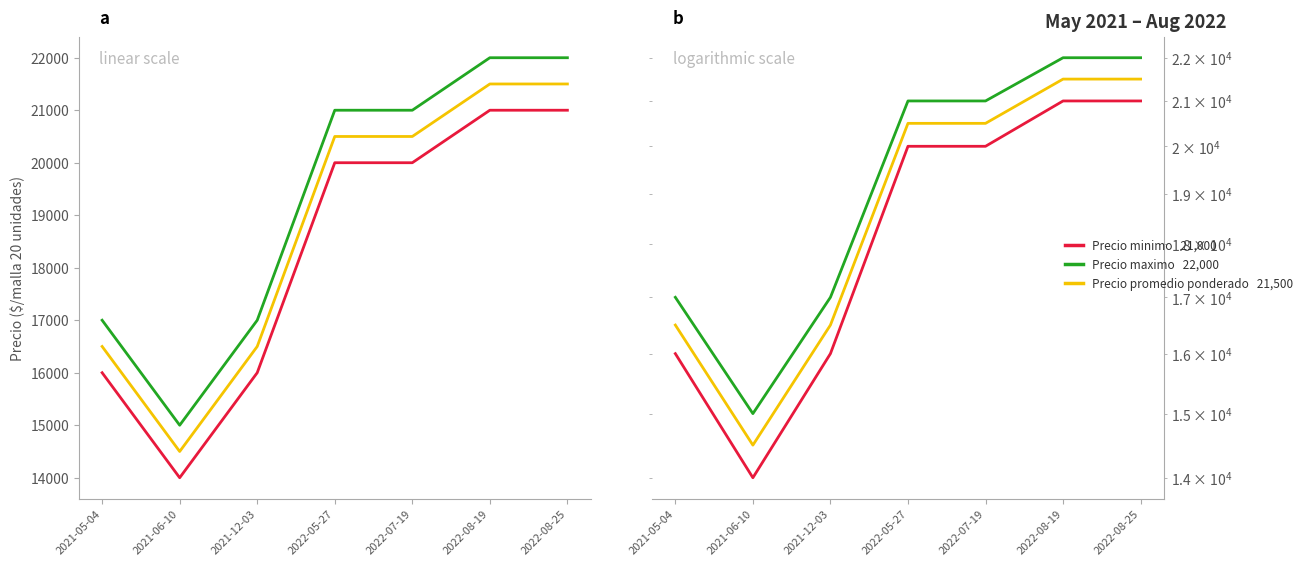

Which category has the highest value across all series?

2022-08-19